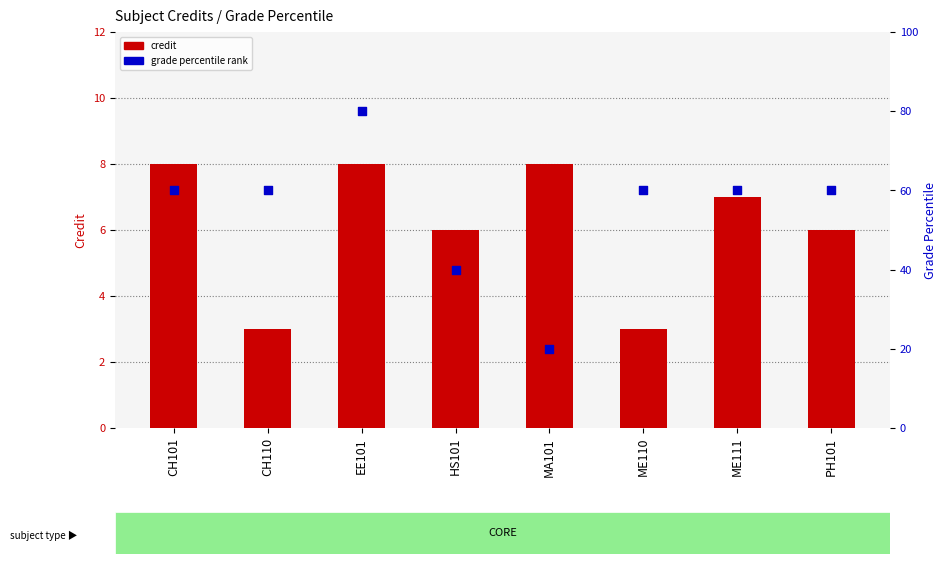

Which series reaches the minimum Y coordinate?

credit